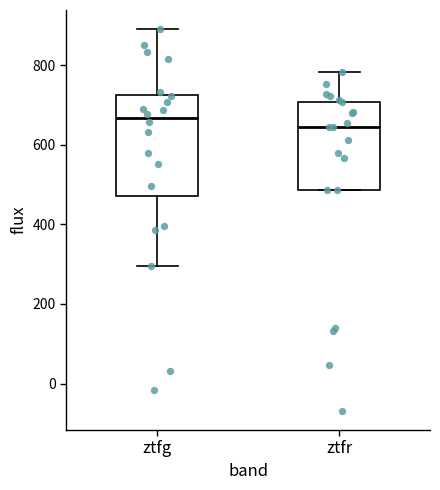

Which box has the highest median line?

ztfg